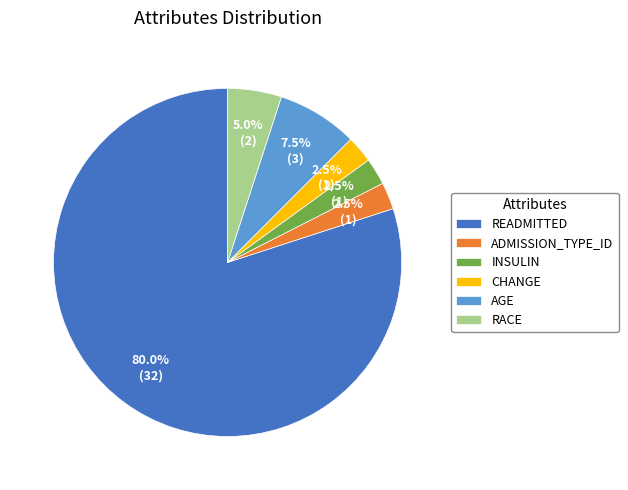

How many segments does this pie chart have?

6